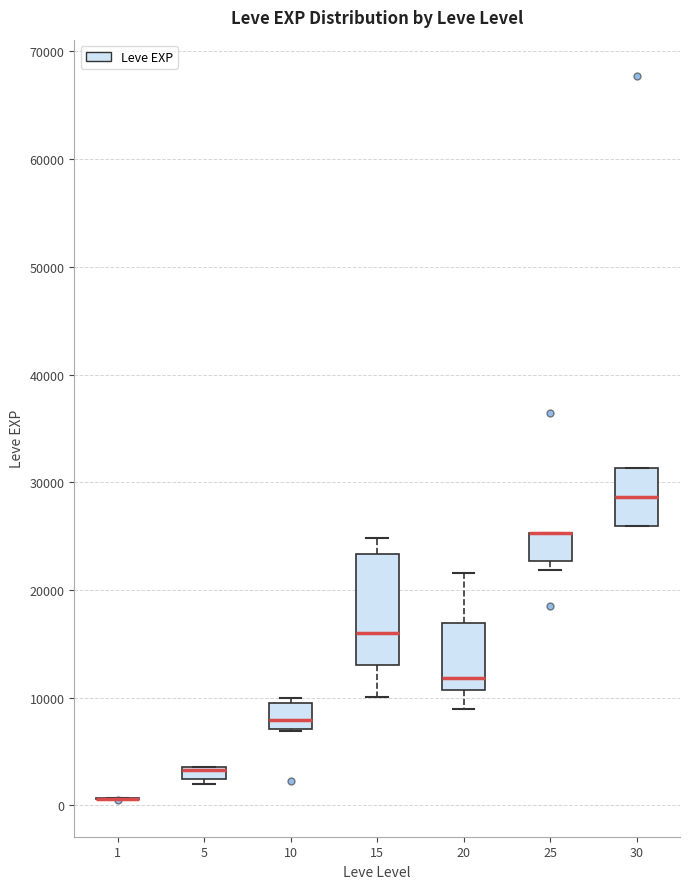

Which box is the tallest, from its lower edge to its upper edge?

15